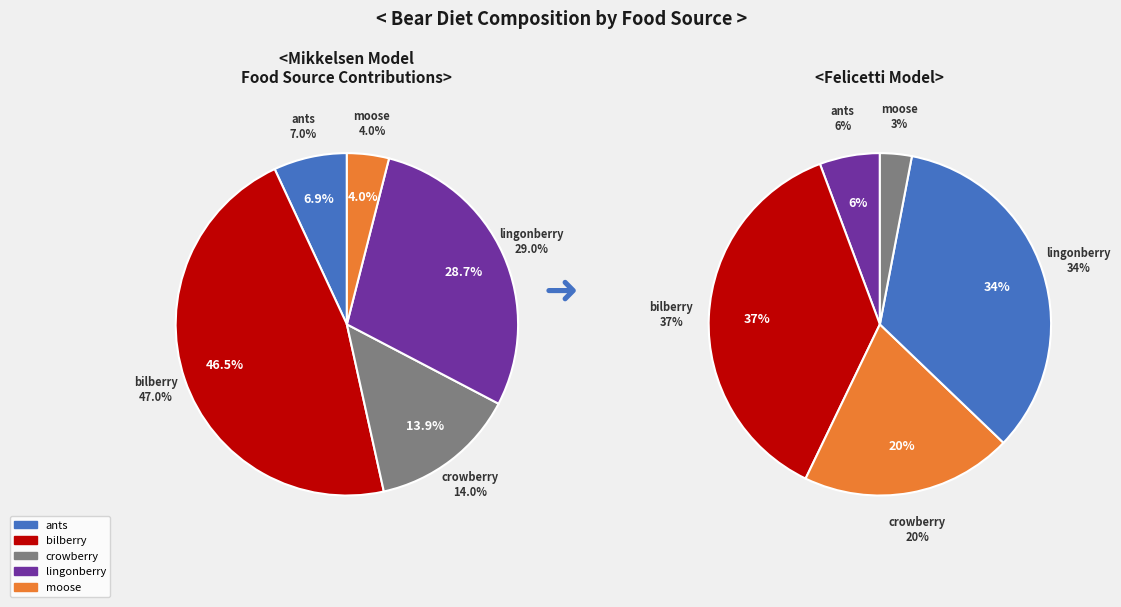

Between lingonberry and ants, which is larger?

lingonberry